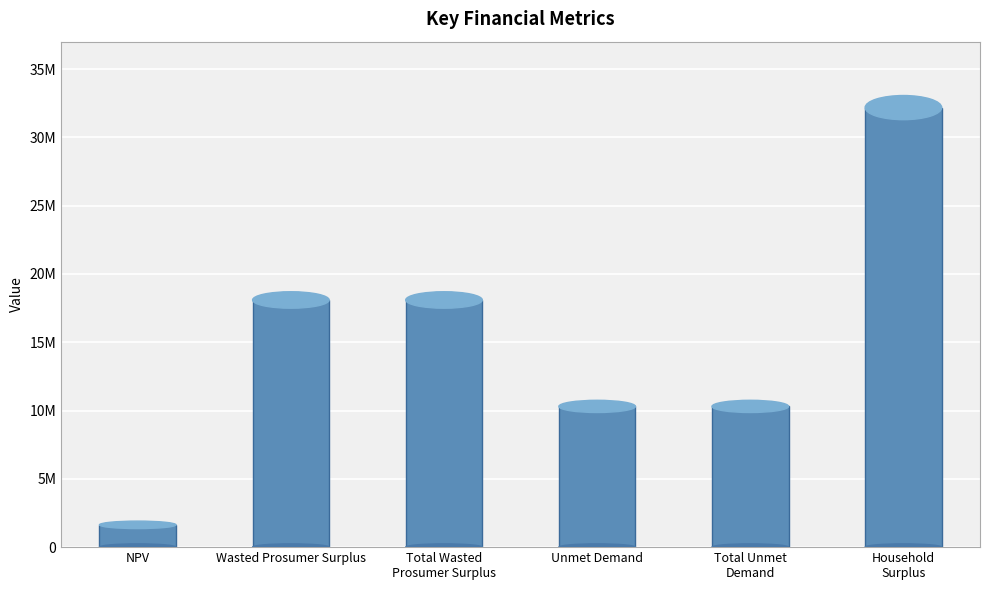

What is the change in value from Unmet Demand to Household
Surplus?

+21878450.0